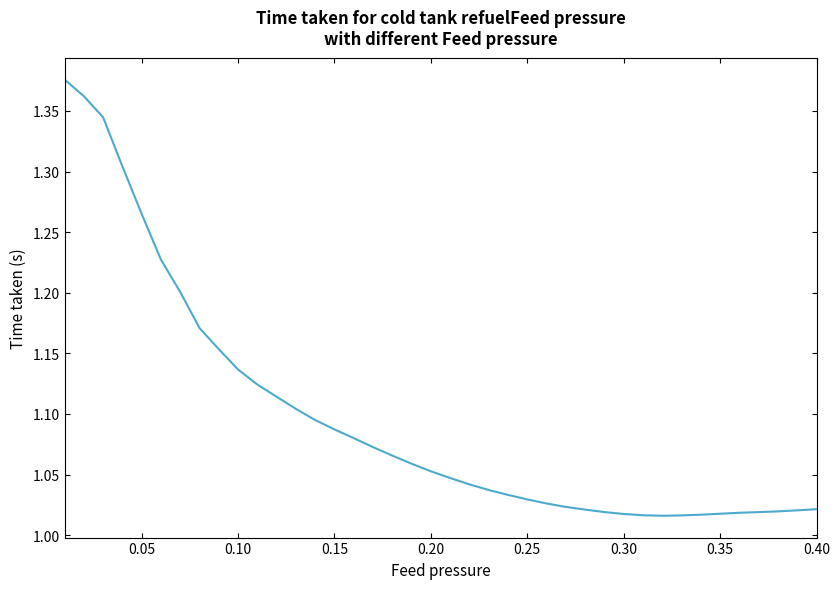

Is it true that the value at 0.40 is 0.6?

False